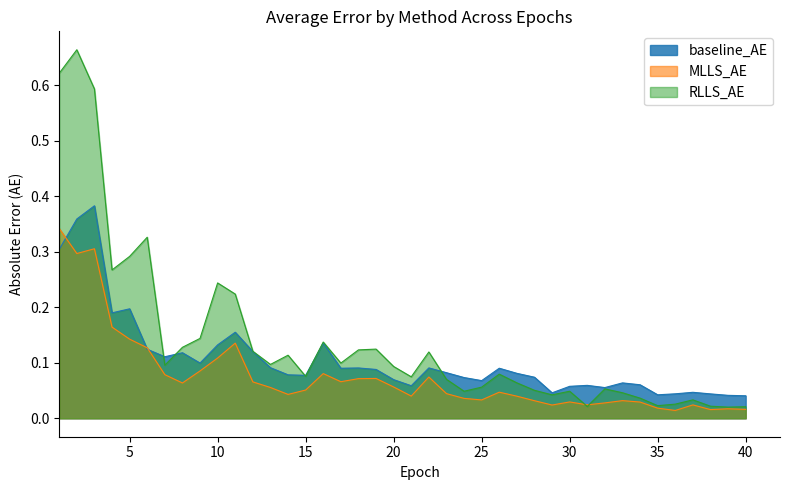

Reading left to right, extract all data points from this chart.

baseline_AE: 0.3	0.4	0.4	0.2	0.2	0.1	0.1	0.1	0.1	0.1	0.2	0.1	0.1	0.1	0.1	0.1	0.1	0.1	0.1	0.1	0.1	0.1	0.1	0.1	0.1	0.1	0.1	0.1	0.0	0.1	0.1	0.1	0.1	0.1	0.0	0.0	0.0	0.0	0.0	0.0
MLLS_AE: 0.3	0.3	0.3	0.2	0.1	0.1	0.1	0.1	0.1	0.1	0.1	0.1	0.1	0.0	0.1	0.1	0.1	0.1	0.1	0.1	0.0	0.1	0.0	0.0	0.0	0.0	0.0	0.0	0.0	0.0	0.0	0.0	0.0	0.0	0.0	0.0	0.0	0.0	0.0	0.0
RLLS_AE: 0.6	0.7	0.6	0.3	0.3	0.3	0.1	0.1	0.1	0.2	0.2	0.1	0.1	0.1	0.1	0.1	0.1	0.1	0.1	0.1	0.1	0.1	0.1	0.0	0.1	0.1	0.1	0.1	0.0	0.0	0.0	0.1	0.0	0.0	0.0	0.0	0.0	0.0	0.0	0.0